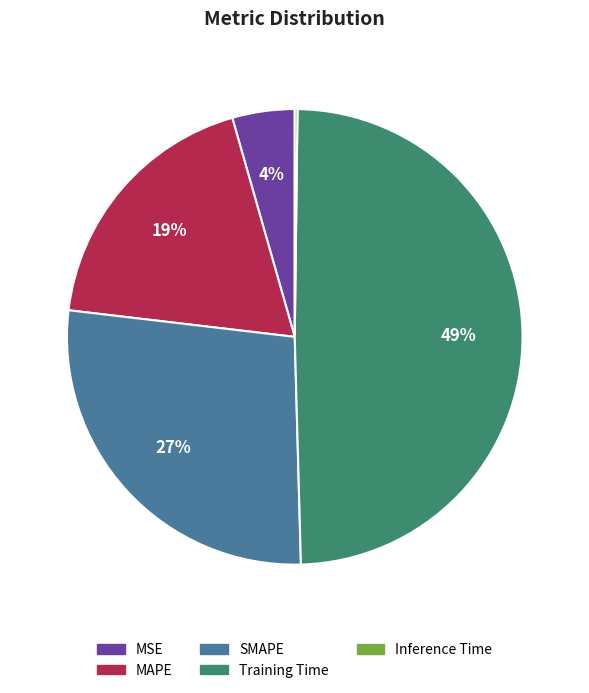

What percentage is the MAPE slice, to the nearest percent?

19%